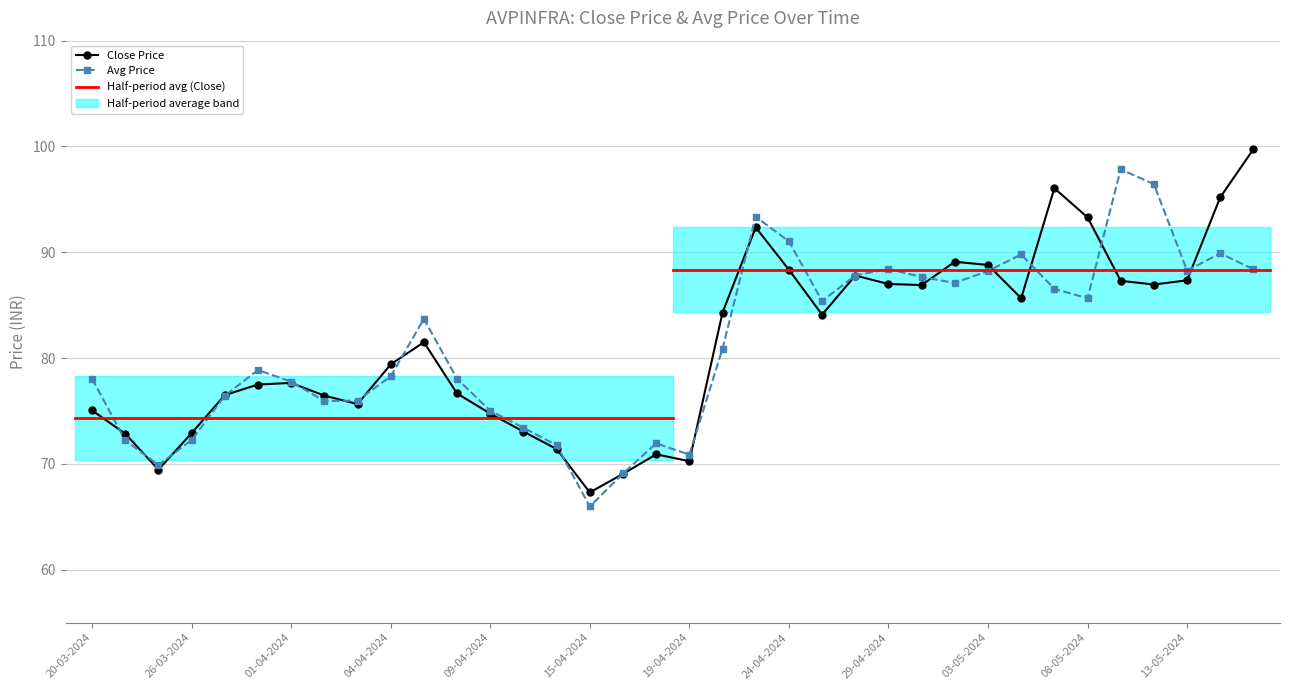

How many data points does each series have?

36